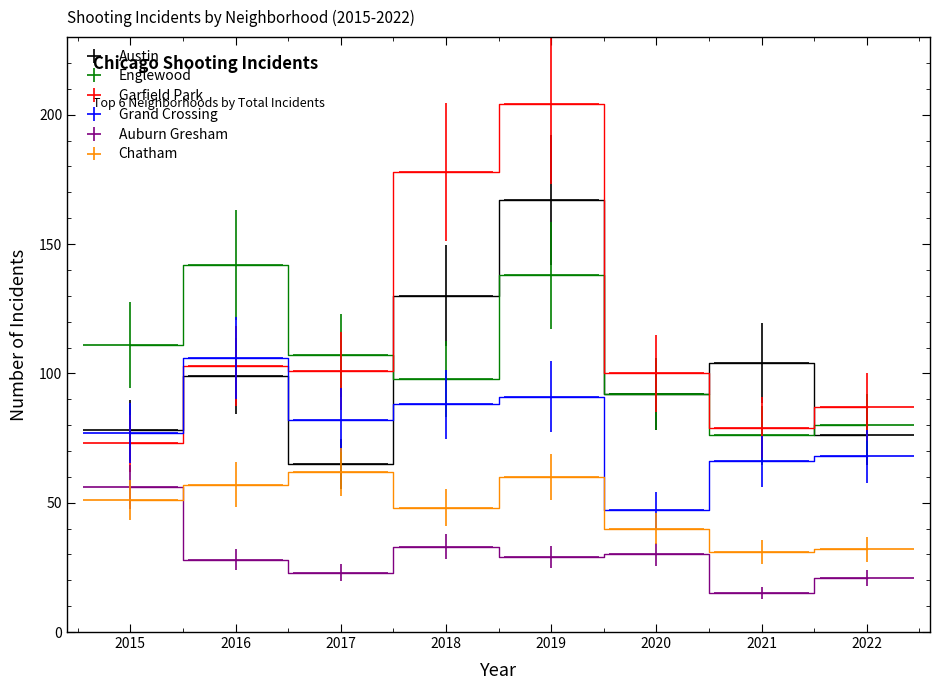

True or false: Englewood has more than 2 interior local peaks.

False